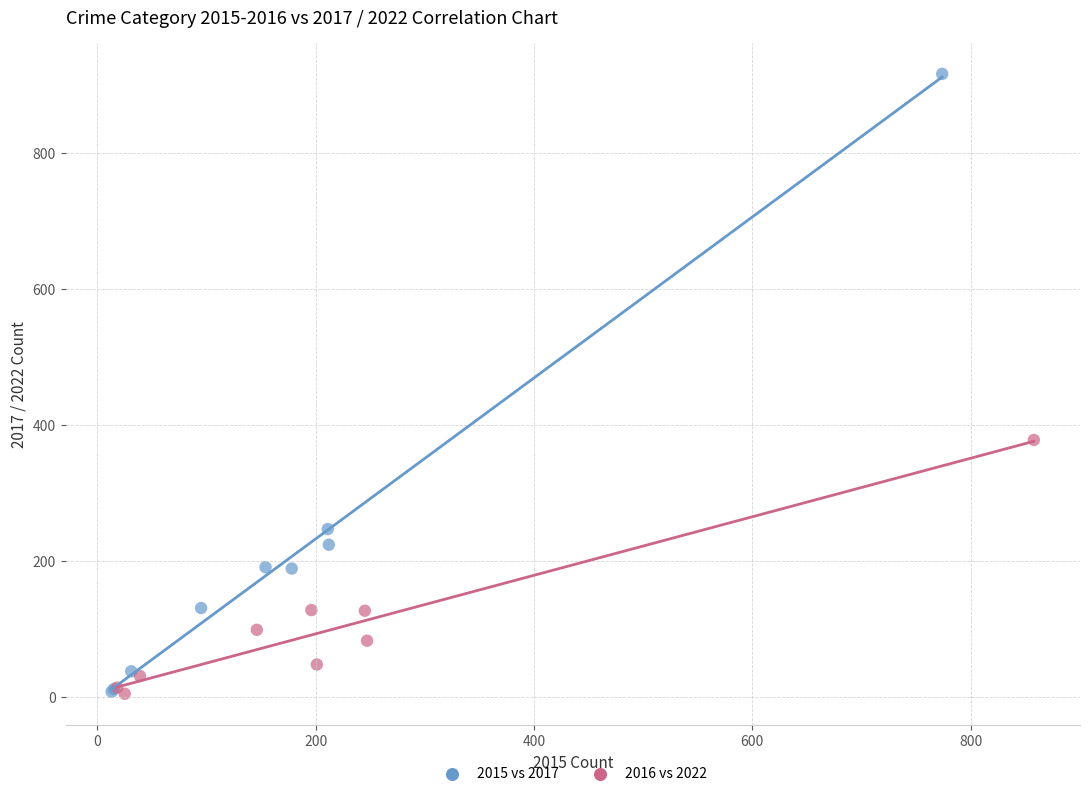

Which series reaches the maximum Y coordinate?

2015 vs 2017